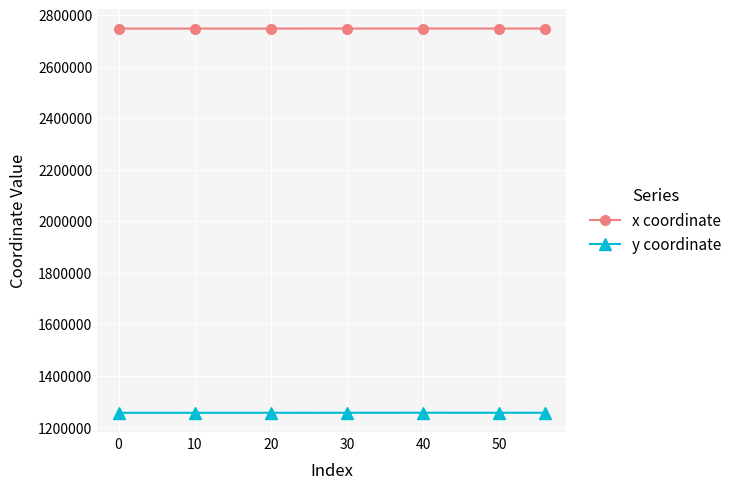

At how many categories does at least one series exceed 1266410?

7